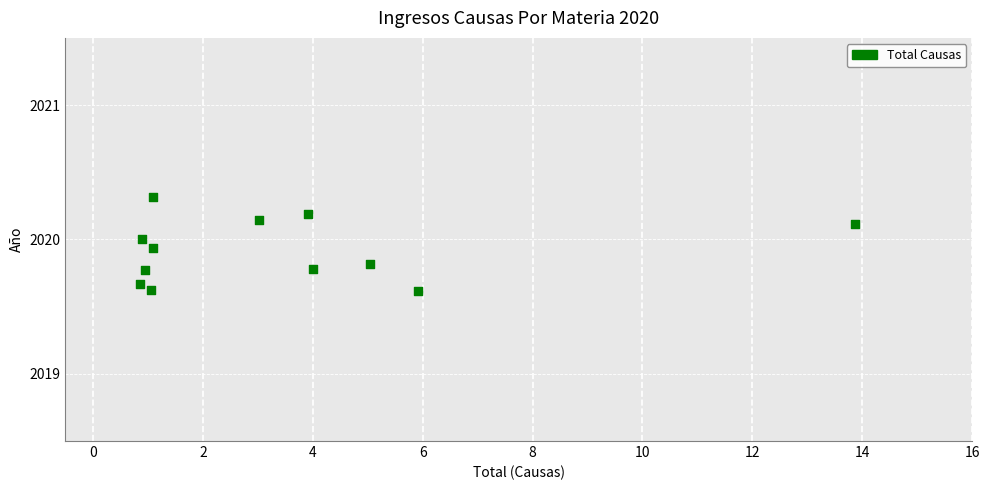

What is the average X value?

3.5